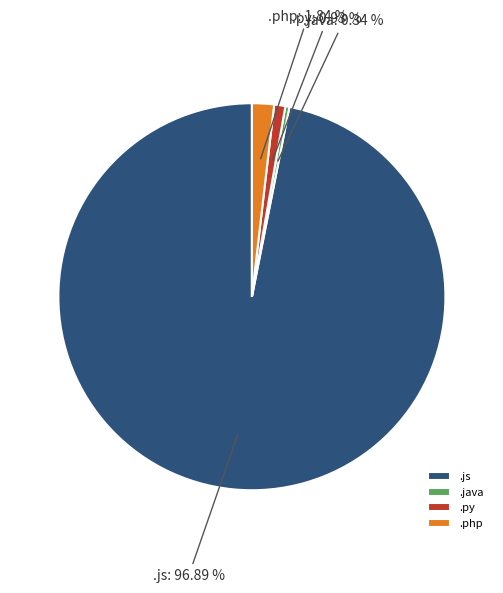

Combined, what portion of the pie is .py and .js?

97.8%